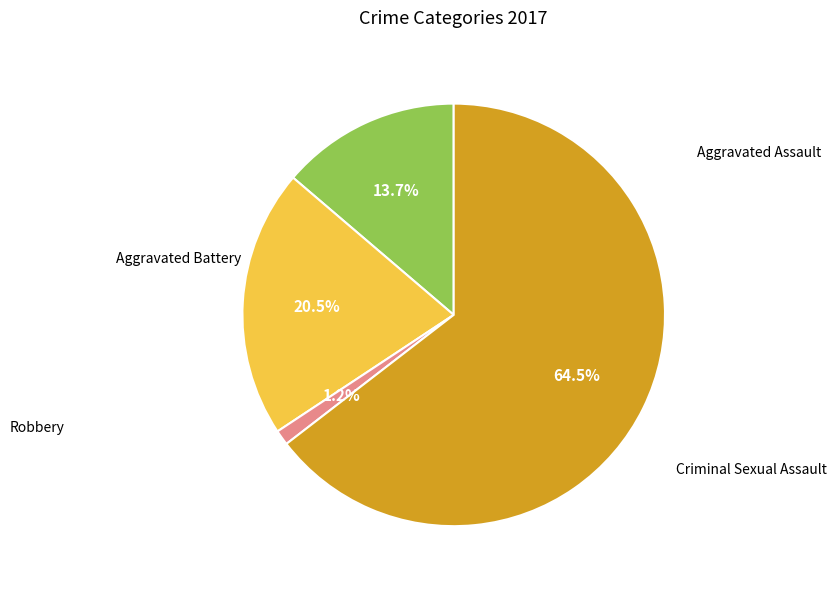

What percentage is the Criminal Sexual Assault slice, to the nearest percent?

1%